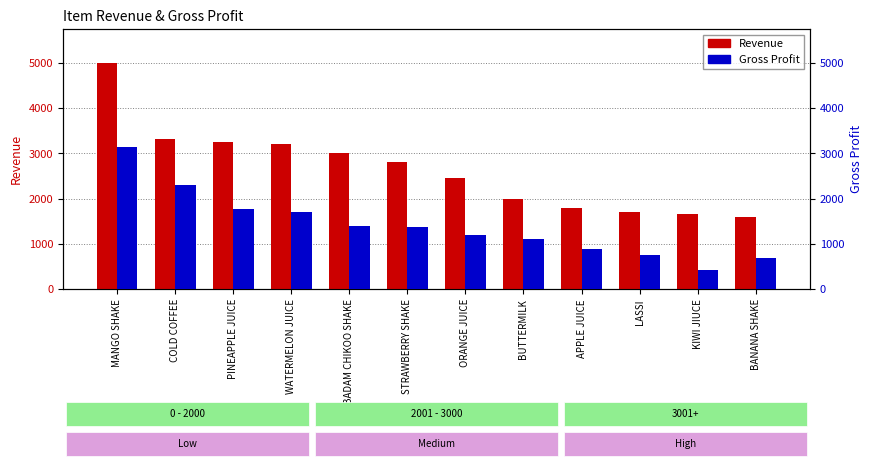

The Revenue series shows 5350 at PINEAPPLE JUICE. True or false?

False